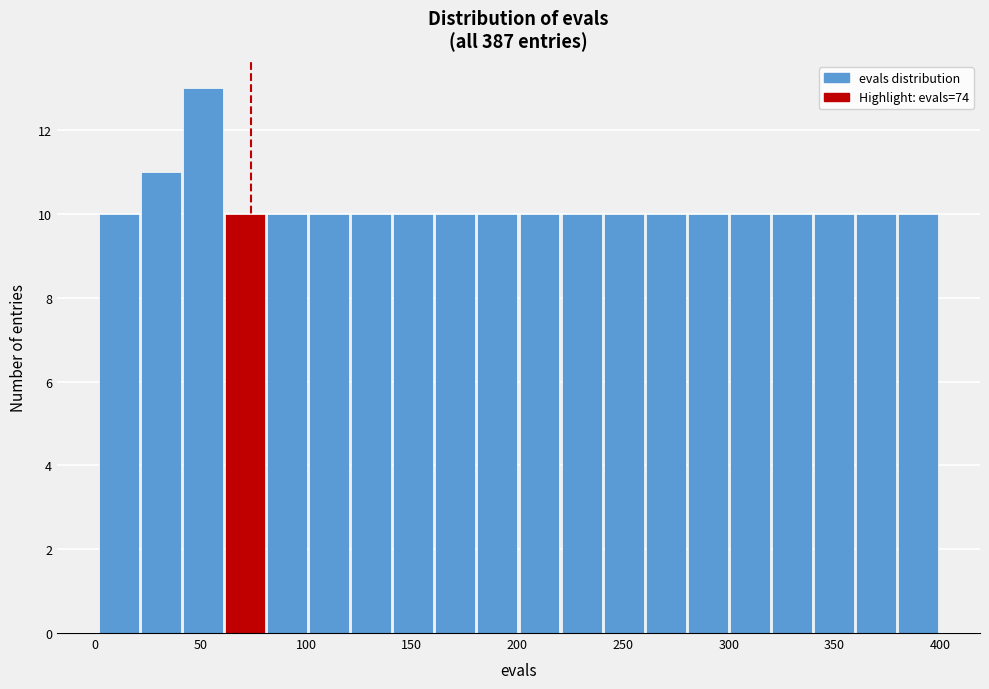

Read against the x-axis, roughly where is the centre of the tallest bar?

50